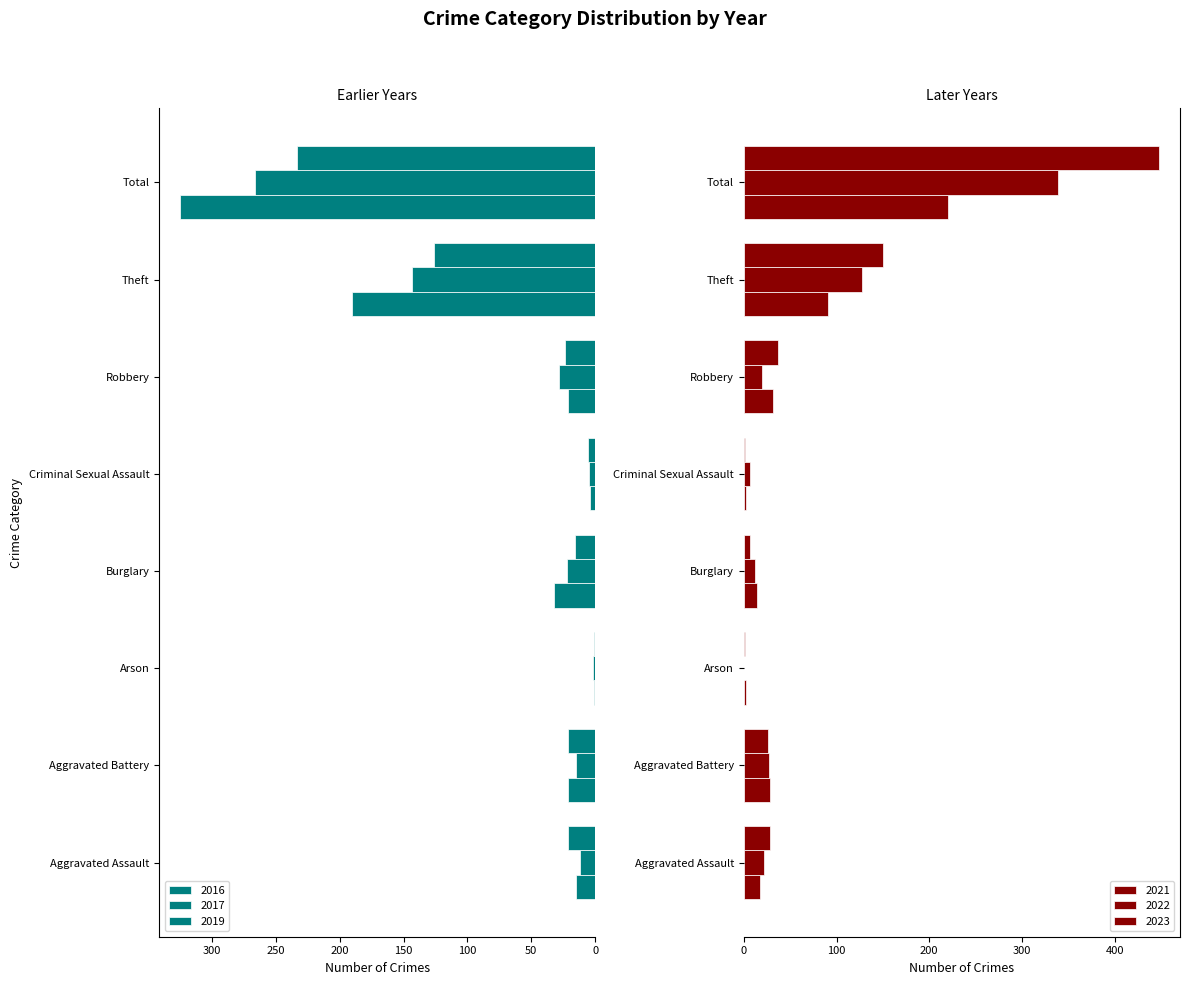

Which category has the lowest value in the 2019 series?

Arson